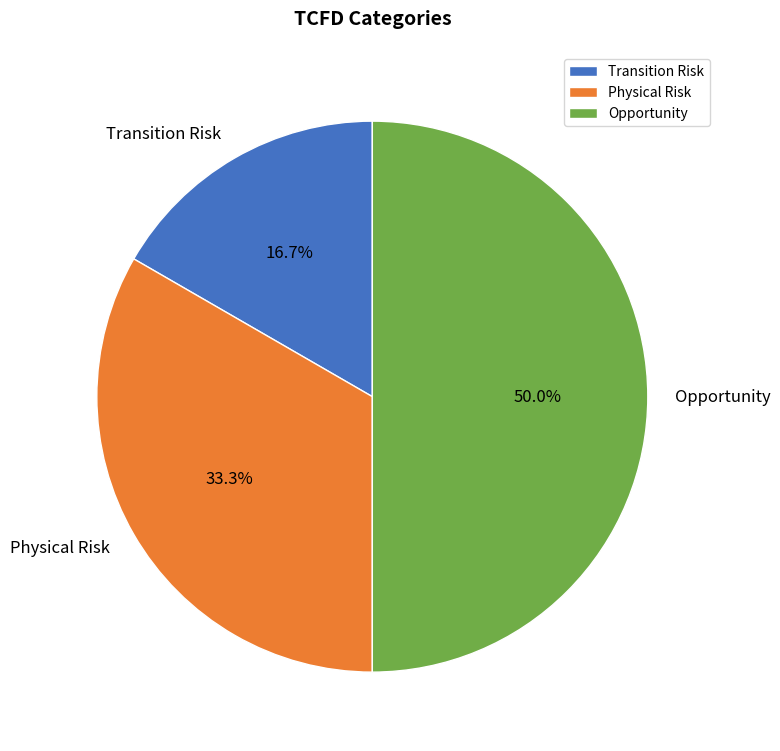

Combined, do Opportunity and Physical Risk account for over 50%?

Yes